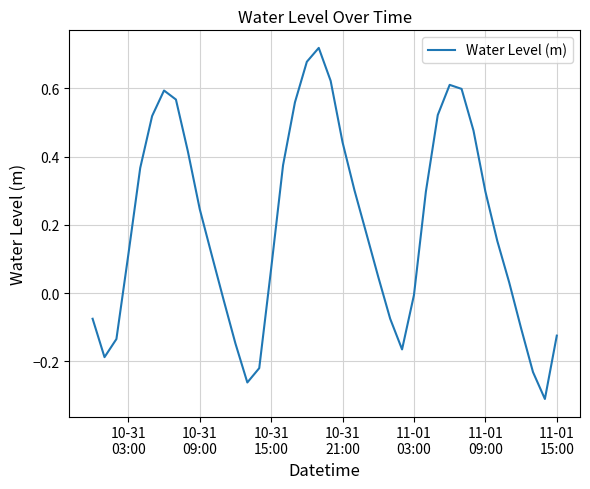

What is the difference between the maximum and minimum values?

1.0